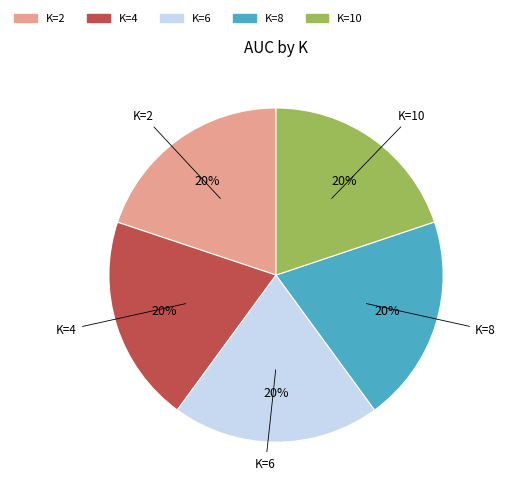

Is it true that K=10 is 25% of the pie?

False